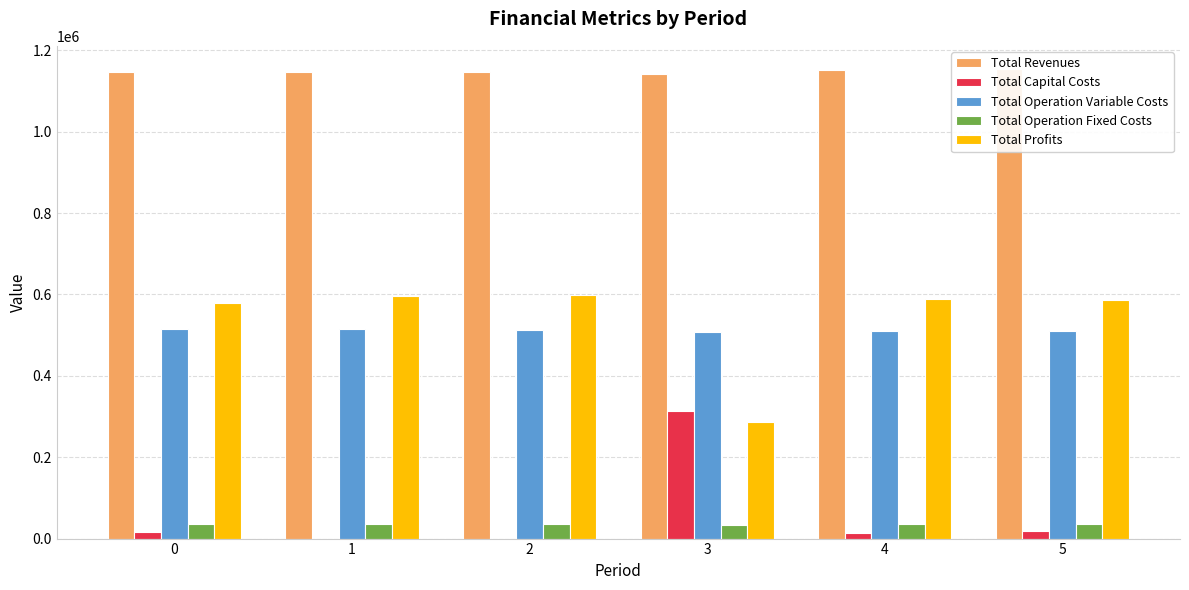

Reading right to left, list all the values displayed in this chart.

Total Revenues: 1153390.8	1151296.4	1140848.5	1146488.9	1146488.9	1146488.9
Total Capital Costs: 19200.0	14400.0	312800.0	0.0	0.0	16000.0
Total Operation Variable Costs: 510572.2	511342.1	507802.2	512528.3	514349.6	516168.3
Total Operation Fixed Costs: 36401.9	36065.6	34552.4	35309.0	35309.0	35309.0
Total Profits: 587216.7	589488.7	285693.9	598651.6	596830.4	579011.7